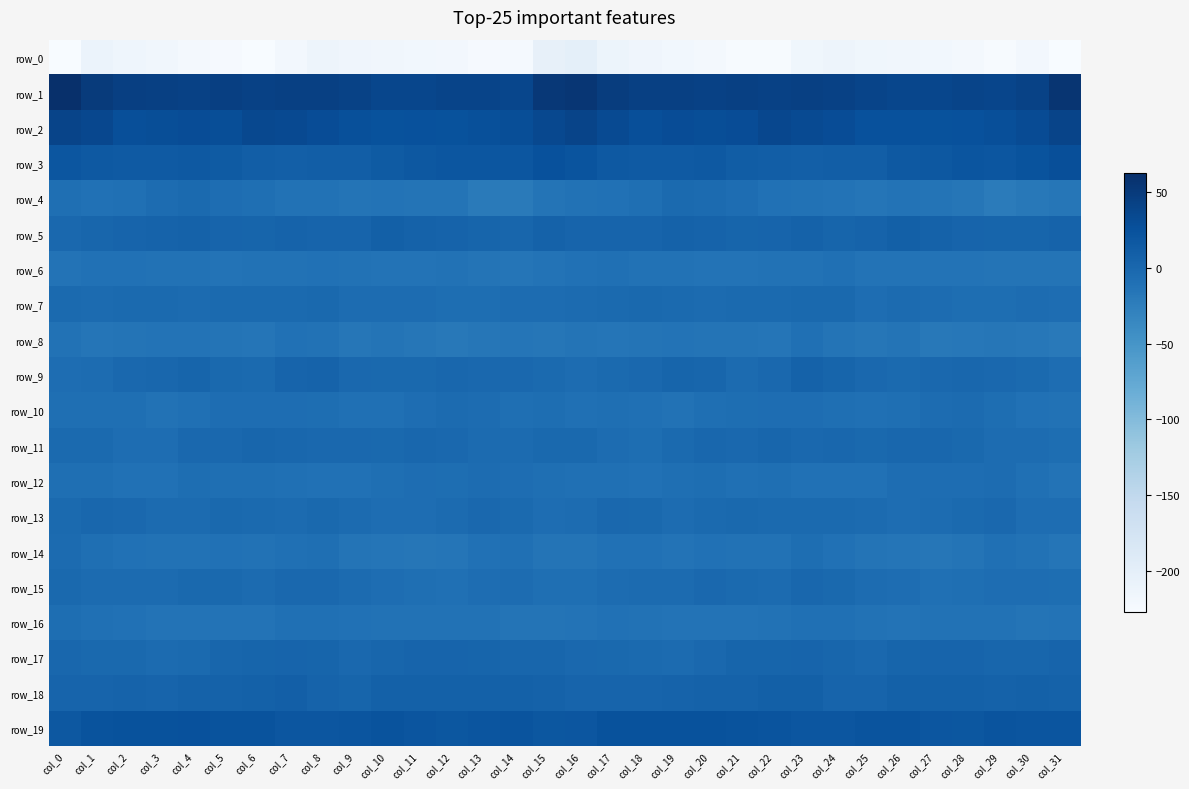

Reading left to right, transcribe all the data shown in this chart.

row_0: col_0=-225.9	col_1=-210.0	col_2=-213.8	col_3=-217.3	col_4=-220.2	col_5=-223.8	col_6=-227.0	col_7=-219.8	col_8=-212.3	col_9=-215.1	col_10=-217.3	col_11=-218.4	col_12=-219.3	col_13=-224.1	col_14=-223.5	col_15=-203.8	col_16=-200.8	col_17=-212.1	col_18=-215.1	col_19=-218.4	col_20=-221.4	col_21=-225.7	col_22=-225.5	col_23=-216.2	col_24=-212.6	col_25=-216.1	col_26=-217.7	col_27=-218.3	col_28=-220.9	col_29=-224.8	col_30=-219.5	col_31=-226.4
row_1: col_0=62.2	col_1=49.7	col_2=44.8	col_3=43.3	col_4=42.6	col_5=44.1	col_6=42.7	col_7=44.1	col_8=43.1	col_9=40.9	col_10=37.0	col_11=36.4	col_12=38.8	col_13=38.8	col_14=37.3	col_15=52.3	col_16=55.1	col_17=46.7	col_18=44.1	col_19=43.1	col_20=42.9	col_21=43.6	col_22=42.9	col_23=43.8	col_24=42.9	col_25=39.1	col_26=36.6	col_27=37.3	col_28=39.1	col_29=38.4	col_30=41.1	col_31=56.0
row_2: col_0=39.5	col_1=35.2	col_2=28.3	col_3=29.1	col_4=30.1	col_5=29.0	col_6=34.2	col_7=33.8	col_8=30.1	col_9=27.0	col_10=24.9	col_11=25.2	col_12=24.3	col_13=26.9	col_14=28.9	col_15=35.1	col_16=39.1	col_17=32.5	col_18=28.0	col_19=29.8	col_20=29.3	col_21=30.1	col_22=35.4	col_23=32.2	col_24=29.5	col_25=25.4	col_26=25.4	col_27=24.2	col_28=25.3	col_29=28.3	col_30=31.6	col_31=39.6
row_3: col_0=19.7	col_1=16.8	col_2=15.2	col_3=15.3	col_4=16.9	col_5=14.2	col_6=11.3	col_7=10.0	col_8=11.1	col_9=10.7	col_10=14.5	col_11=18.1	col_12=19.5	col_13=20.3	col_14=20.3	col_15=25.1	col_16=22.0	col_17=16.0	col_18=15.2	col_19=15.7	col_20=16.6	col_21=12.4	col_22=11.0	col_23=10.0	col_24=11.4	col_25=11.1	col_26=16.8	col_27=17.8	col_28=20.6	col_29=20.0	col_30=23.2	col_31=27.7
row_4: col_0=-8.4	col_1=-10.8	col_2=-9.7	col_3=-4.7	col_4=-3.3	col_5=-5.6	col_6=-8.3	col_7=-12.0	col_8=-12.1	col_9=-14.4	col_10=-13.3	col_11=-13.5	col_12=-14.0	col_13=-21.1	col_14=-21.4	col_15=-14.6	col_16=-11.5	col_17=-10.9	col_18=-8.1	col_19=-3.3	col_20=-4.3	col_21=-5.9	col_22=-10.4	col_23=-12.1	col_24=-12.6	col_25=-14.6	col_26=-13.1	col_27=-13.6	col_28=-16.1	col_29=-22.4	col_30=-18.8	col_31=-16.6
row_5: col_0=-0.6	col_1=1.5	col_2=4.2	col_3=4.8	col_4=6.7	col_5=3.7	col_6=3.2	col_7=5.6	col_8=4.4	col_9=3.6	col_10=8.5	col_11=6.2	col_12=5.2	col_13=3.2	col_14=1.8	col_15=6.2	col_16=3.8	col_17=3.7	col_18=4.0	col_19=6.3	col_20=5.6	col_21=3.2	col_22=3.7	col_23=6.1	col_24=3.3	col_25=5.3	col_26=8.1	col_27=5.9	col_28=4.3	col_29=2.6	col_30=3.2	col_31=5.1
row_6: col_0=-13.2	col_1=-10.6	col_2=-10.9	col_3=-11.8	col_4=-12.2	col_5=-12.8	col_6=-11.4	col_7=-12.2	col_8=-10.3	col_9=-12.0	col_10=-13.2	col_11=-13.4	col_12=-12.1	col_13=-13.6	col_14=-14.9	col_15=-12.6	col_16=-10.7	col_17=-9.2	col_18=-11.8	col_19=-11.6	col_20=-12.6	col_21=-12.6	col_22=-11.4	col_23=-11.9	col_24=-10.0	col_25=-13.4	col_26=-13.3	col_27=-13.0	col_28=-12.4	col_29=-14.5	col_30=-14.3	col_31=-14.3
row_7: col_0=-3.1	col_1=-4.3	col_2=-2.2	col_3=-2.4	col_4=-4.3	col_5=-3.2	col_6=-2.3	col_7=-3.0	col_8=-1.4	col_9=-4.8	col_10=-4.5	col_11=-4.5	col_12=-6.9	col_13=-7.4	col_14=-5.3	col_15=-5.0	col_16=-3.3	col_17=-3.2	col_18=-2.2	col_19=-3.1	col_20=-4.1	col_21=-2.6	col_22=-3.2	col_23=-2.0	col_24=-2.0	col_25=-5.8	col_26=-4.1	col_27=-5.5	col_28=-7.4	col_29=-6.9	col_30=-5.5	col_31=-6.6
row_8: col_0=-11.3	col_1=-14.7	col_2=-14.3	col_3=-13.2	col_4=-13.4	col_5=-14.3	col_6=-14.9	col_7=-10.7	col_8=-11.3	col_9=-16.2	col_10=-14.4	col_11=-16.8	col_12=-18.8	col_13=-16.5	col_14=-15.7	col_15=-16.2	col_16=-14.2	col_17=-14.6	col_18=-14.4	col_19=-12.5	col_20=-14.1	col_21=-14.3	col_22=-14.7	col_23=-9.2	col_24=-13.6	col_25=-16.2	col_26=-14.4	col_27=-18.4	col_28=-17.9	col_29=-16.2	col_30=-17.1	col_31=-19.1
row_9: col_0=-6.0	col_1=-4.7	col_2=-0.5	col_3=0.9	col_4=3.0	col_5=-1.6	col_6=-2.9	col_7=4.3	col_8=4.9	col_9=-0.3	col_10=-1.4	col_11=-2.1	col_12=0.7	col_13=-0.1	col_14=-0.0	col_15=-2.9	col_16=-5.6	col_17=-2.5	col_18=-0.3	col_19=2.4	col_20=1.9	col_21=-3.3	col_22=-0.7	col_23=6.0	col_24=2.4	col_25=-0.8	col_26=-2.3	col_27=-0.7	col_28=0.3	col_29=-0.0	col_30=-2.6	col_31=-6.1
row_10: col_0=-8.6	col_1=-8.8	col_2=-8.9	col_3=-11.4	col_4=-9.5	col_5=-6.6	col_6=-6.3	col_7=-5.6	col_8=-7.3	col_9=-9.1	col_10=-9.0	col_11=-6.0	col_12=-3.8	col_13=-5.1	col_14=-8.2	col_15=-6.9	col_16=-9.2	col_17=-8.5	col_18=-9.8	col_19=-11.4	col_20=-7.9	col_21=-6.7	col_22=-5.7	col_23=-6.2	col_24=-8.0	col_25=-9.6	col_26=-8.1	col_27=-4.6	col_28=-3.8	col_29=-6.8	col_30=-10.2	col_31=-12.3
row_11: col_0=-2.4	col_1=-2.8	col_2=-6.6	col_3=-5.6	col_4=-0.1	col_5=-0.0	col_6=1.3	col_7=0.4	col_8=-0.5	col_9=-0.7	col_10=-1.3	col_11=0.8	col_12=-0.2	col_13=-4.2	col_14=-3.8	col_15=-1.1	col_16=-1.7	col_17=-4.5	col_18=-7.2	col_19=-3.2	col_20=0.4	col_21=-0.0	col_22=1.9	col_23=-1.0	col_24=0.5	col_25=-2.2	col_26=0.3	col_27=0.5	col_28=-1.1	col_29=-5.3	col_30=-4.9	col_31=-7.2
row_12: col_0=-8.9	col_1=-8.5	col_2=-10.1	col_3=-10.3	col_4=-6.9	col_5=-8.7	col_6=-8.5	col_7=-9.8	col_8=-11.1	col_9=-10.4	col_10=-8.3	col_11=-5.8	col_12=-6.9	col_13=-4.8	col_14=-6.1	col_15=-8.3	col_16=-9.0	col_17=-9.7	col_18=-10.9	col_19=-8.5	col_20=-7.3	col_21=-9.2	col_22=-8.2	col_23=-10.9	col_24=-10.5	col_25=-10.3	col_26=-6.3	col_27=-6.6	col_28=-5.9	col_29=-4.9	col_30=-9.5	col_31=-13.4
row_13: col_0=-2.8	col_1=0.2	col_2=-0.4	col_3=-4.2	col_4=-4.1	col_5=-2.1	col_6=-2.6	col_7=-3.4	col_8=-2.0	col_9=-3.3	col_10=-6.0	col_11=-6.2	col_12=-3.5	col_13=-0.4	col_14=-2.9	col_15=-5.7	col_16=-4.7	col_17=-0.2	col_18=-2.0	col_19=-4.7	col_20=-3.1	col_21=-2.1	col_22=-3.2	col_23=-2.7	col_24=-2.4	col_25=-4.3	col_26=-6.7	col_27=-4.9	col_28=-2.5	col_29=-0.4	col_30=-6.0	col_31=-5.9
row_14: col_0=-4.1	col_1=-8.6	col_2=-10.6	col_3=-12.2	col_4=-12.2	col_5=-11.2	col_6=-12.1	col_7=-9.5	col_8=-8.2	col_9=-13.6	col_10=-14.9	col_11=-16.3	col_12=-15.1	col_13=-10.3	col_14=-9.7	col_15=-14.1	col_16=-13.8	col_17=-10.9	col_18=-11.0	col_19=-12.9	col_20=-11.1	col_21=-11.9	col_22=-12.0	col_23=-7.8	col_24=-10.3	col_25=-14.5	col_26=-15.5	col_27=-16.1	col_28=-13.6	col_29=-9.5	col_30=-11.6	col_31=-15.3
row_15: col_0=-1.6	col_1=-4.0	col_2=-4.0	col_3=-4.1	col_4=-1.4	col_5=-1.7	col_6=-4.3	col_7=-0.5	col_8=-0.5	col_9=-4.0	col_10=-5.9	col_11=-8.4	col_12=-9.3	col_13=-6.6	col_14=-5.1	col_15=-8.5	col_16=-7.9	col_17=-5.1	col_18=-4.0	col_19=-3.5	col_20=-0.6	col_21=-3.0	col_22=-3.6	col_23=0.6	col_24=-2.0	col_25=-5.0	col_26=-6.7	col_27=-9.1	col_28=-8.5	col_29=-5.8	col_30=-6.4	col_31=-7.4
row_16: col_0=-6.7	col_1=-10.0	col_2=-10.9	col_3=-13.0	col_4=-13.3	col_5=-12.6	col_6=-13.3	col_7=-9.7	col_8=-9.5	col_9=-11.0	col_10=-12.3	col_11=-12.1	col_12=-11.3	col_13=-11.3	col_14=-13.5	col_15=-13.9	col_16=-12.7	col_17=-11.1	col_18=-11.9	col_19=-13.3	col_20=-12.7	col_21=-13.1	col_22=-12.1	col_23=-9.2	col_24=-9.8	col_25=-11.9	col_26=-12.6	col_27=-11.3	col_28=-11.5	col_29=-11.9	col_30=-14.6	col_31=-12.5
row_17: col_0=0.3	col_1=-1.1	col_2=-2.0	col_3=-3.6	col_4=-2.2	col_5=1.9	col_6=3.3	col_7=3.6	col_8=3.3	col_9=-0.6	col_10=1.7	col_11=3.7	col_12=3.5	col_13=2.8	col_14=1.3	col_15=2.0	col_16=-0.1	col_17=-2.2	col_18=-3.0	col_19=-3.4	col_20=-0.8	col_21=2.8	col_22=3.4	col_23=3.8	col_24=2.2	col_25=-1.0	col_26=3.0	col_27=3.7	col_28=3.5	col_29=1.6	col_30=1.9	col_31=4.2
row_18: col_0=4.4	col_1=4.5	col_2=5.0	col_3=4.2	col_4=6.8	col_5=6.4	col_6=7.5	col_7=9.5	col_8=5.5	col_9=3.2	col_10=7.3	col_11=7.2	col_12=7.2	col_13=7.3	col_14=7.1	col_15=6.6	col_16=3.8	col_17=4.2	col_18=4.1	col_19=5.4	col_20=6.7	col_21=6.2	col_22=8.6	col_23=8.8	col_24=3.7	col_25=4.4	col_26=7.9	col_27=7.1	col_28=7.2	col_29=6.8	col_30=7.7	col_31=5.9
row_19: col_0=17.5	col_1=23.2	col_2=24.8	col_3=24.0	col_4=25.3	col_5=23.3	col_6=23.0	col_7=20.3	col_8=20.0	col_9=21.2	col_10=23.3	col_11=20.6	col_12=18.6	col_13=20.6	col_14=21.7	col_15=18.3	col_16=20.3	col_17=24.3	col_18=23.9	col_19=24.8	col_20=24.8	col_21=22.9	col_22=22.2	col_23=19.9	col_24=20.0	col_25=22.3	col_26=22.6	col_27=19.5	col_28=18.6	col_29=21.7	col_30=21.0	col_31=20.5